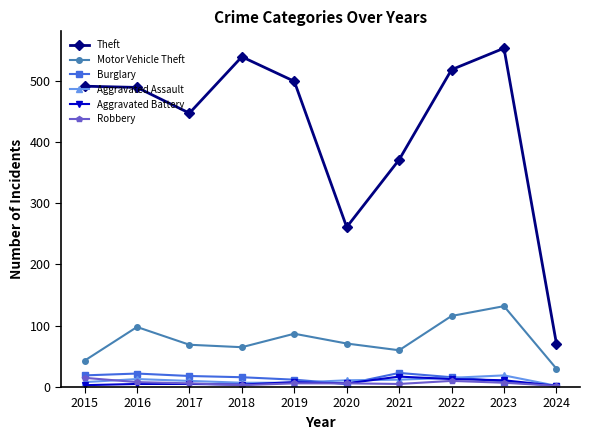

True or false: Aggravated Assault and Motor Vehicle Theft intersect in this chart.

False